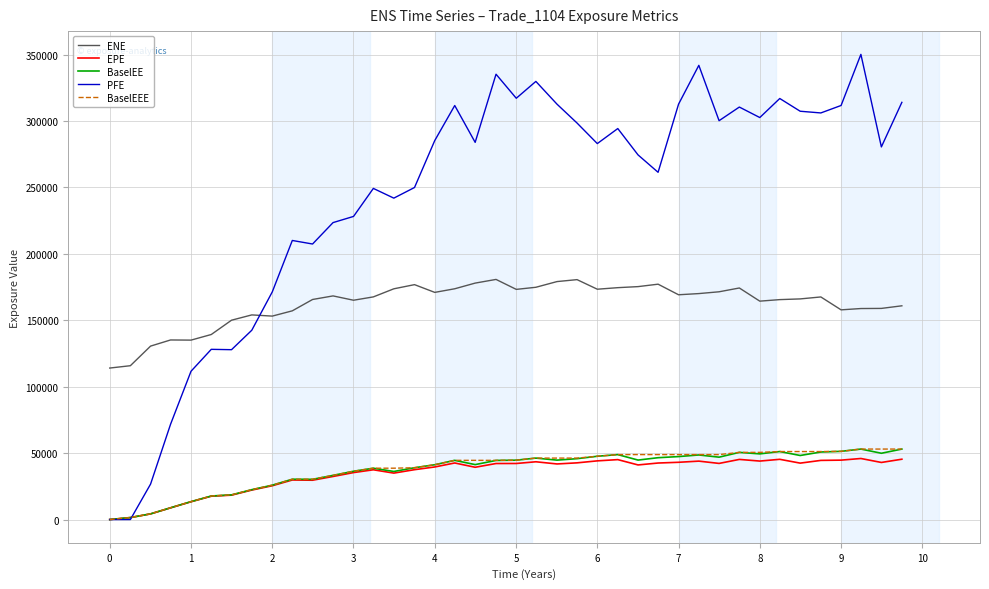

Count the number of categories in the chart.

40